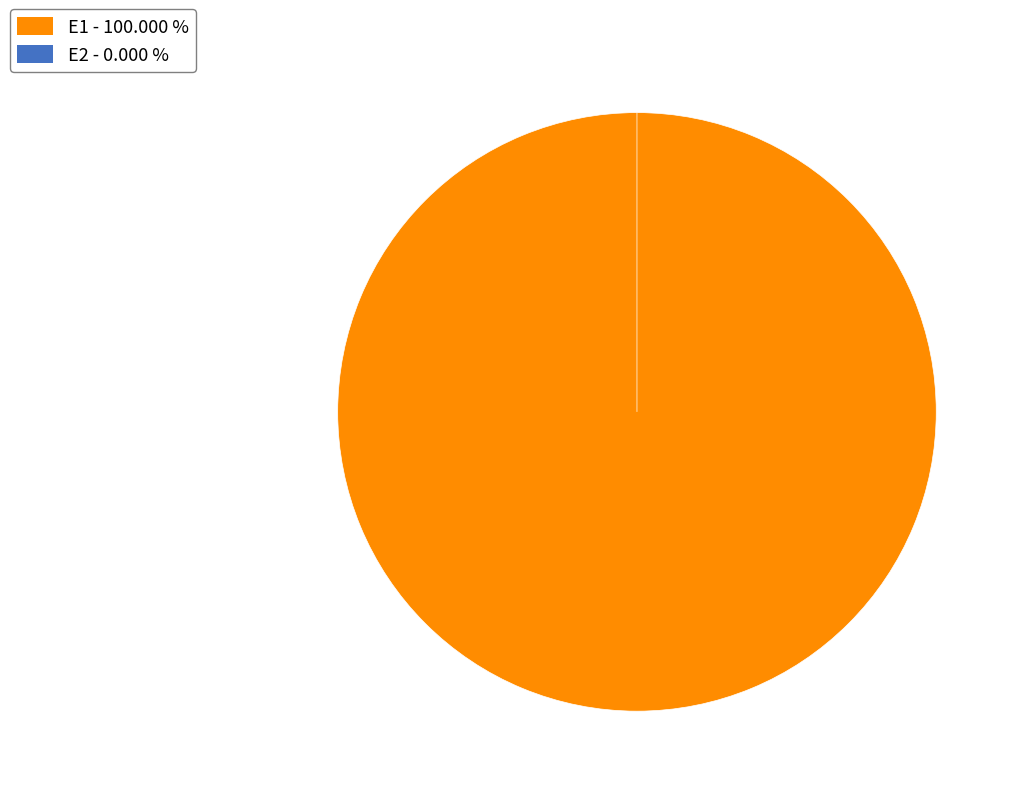

How much of the chart is everything except E2?

100.0%